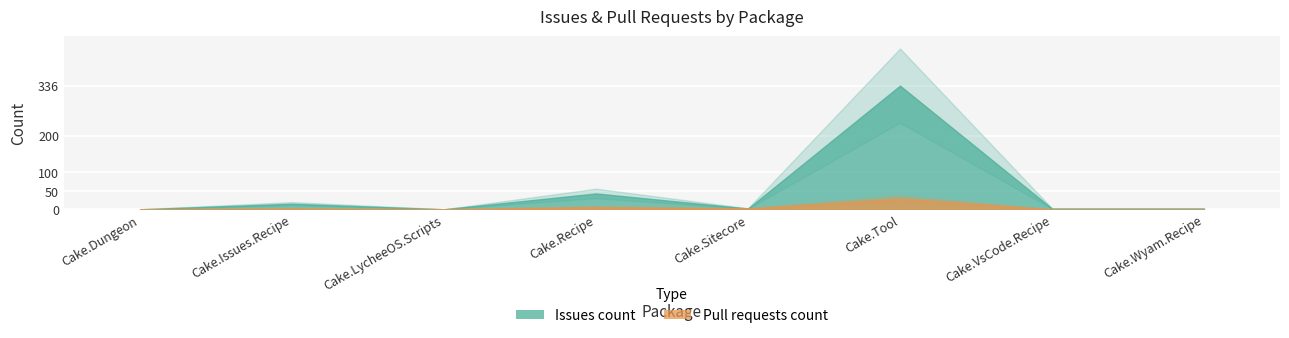

What is the difference between the maximum and second lowest values in the Pull requests count series?

29